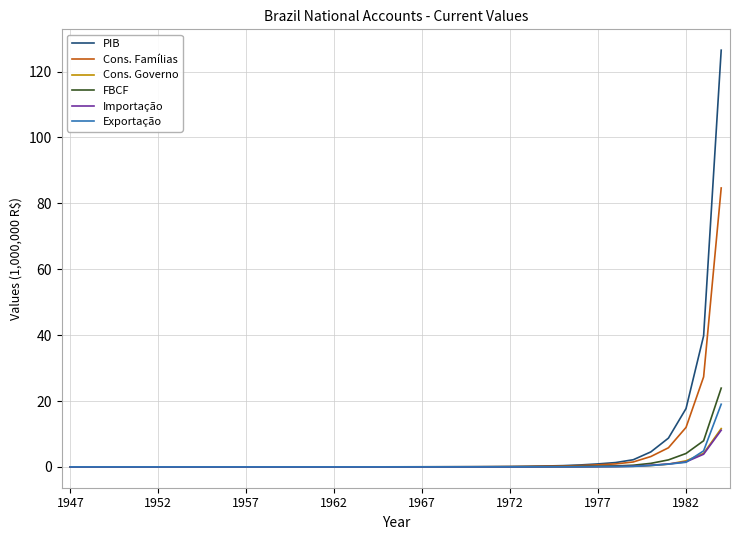

What is the maximum value for FBCF?

23.9